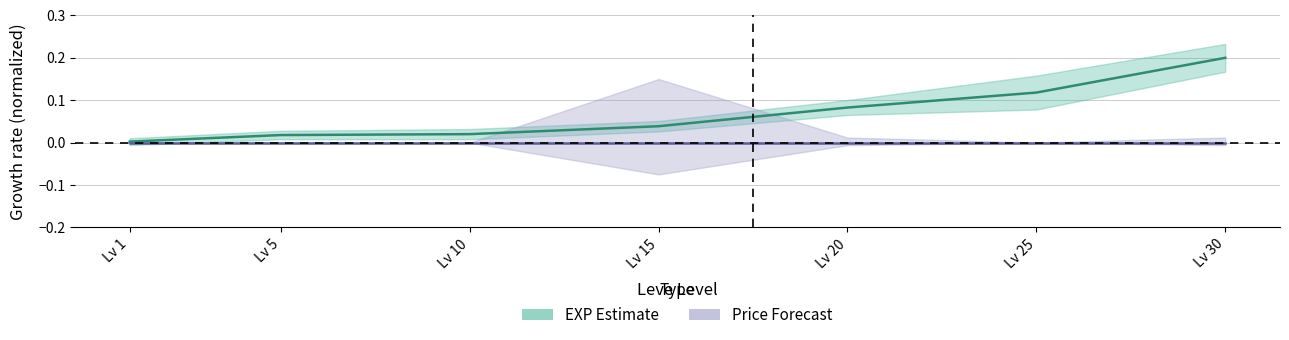

True or false: Leve EXP center and currentAveragePrice center intersect in this chart.

False